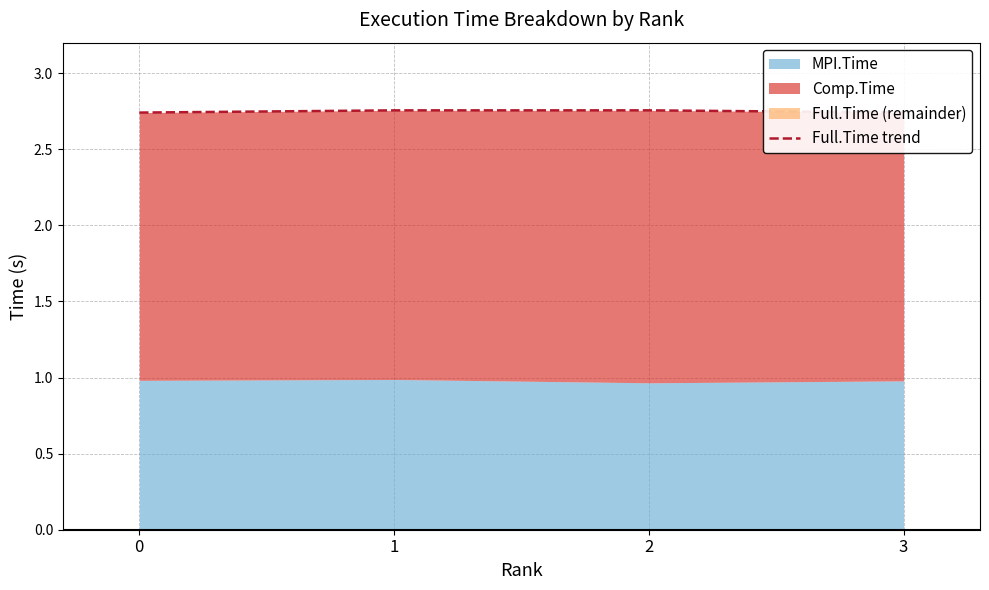

Where is the first local maximum?

2